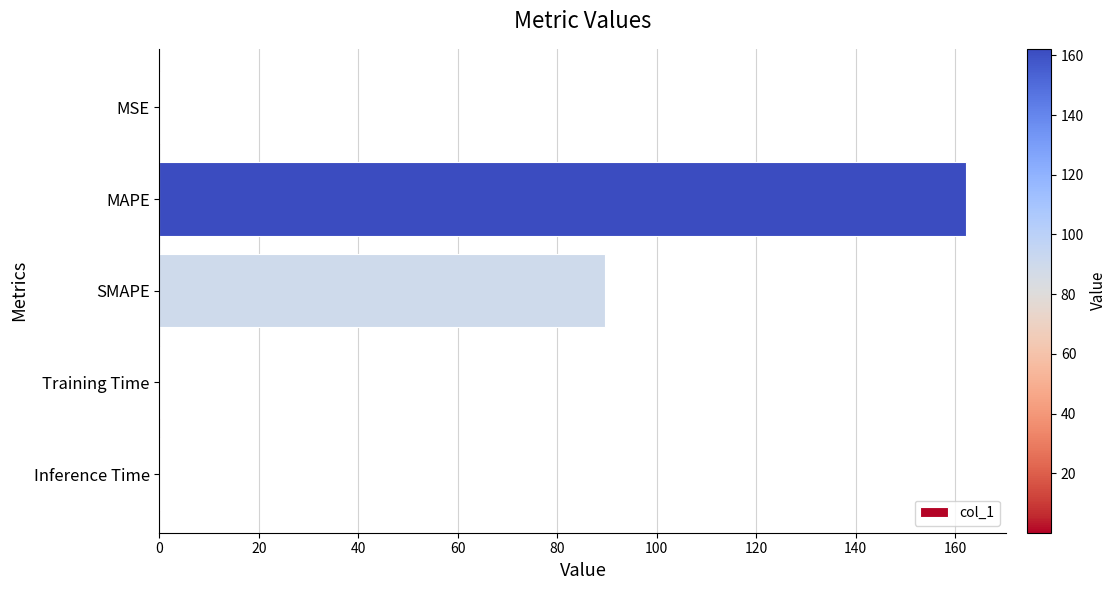

Where is the data nearest to the value 81?

SMAPE